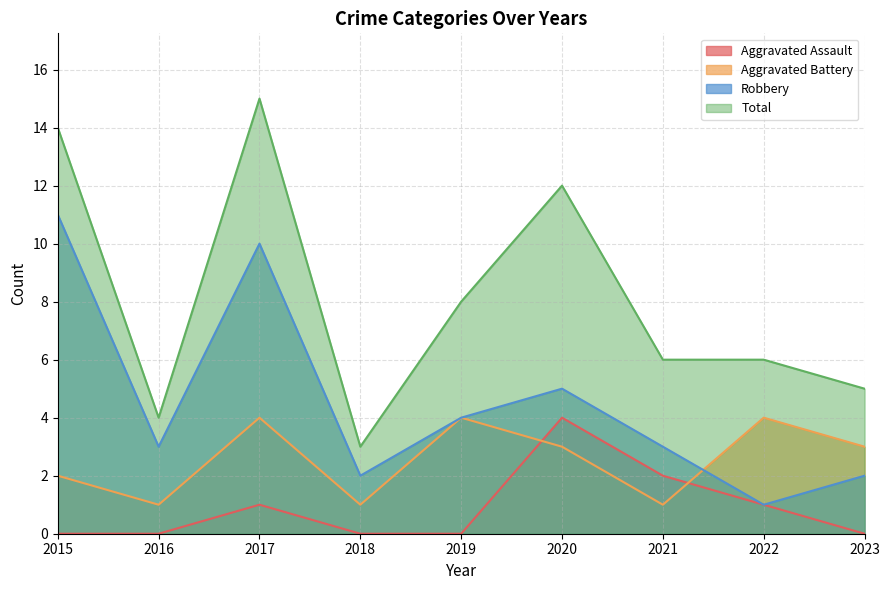

What is the highest value of the Total series?

15